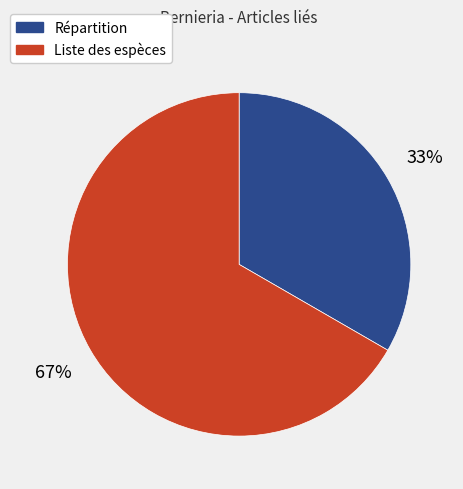

To the nearest percent, what percentage of the pie is Répartition?

33%